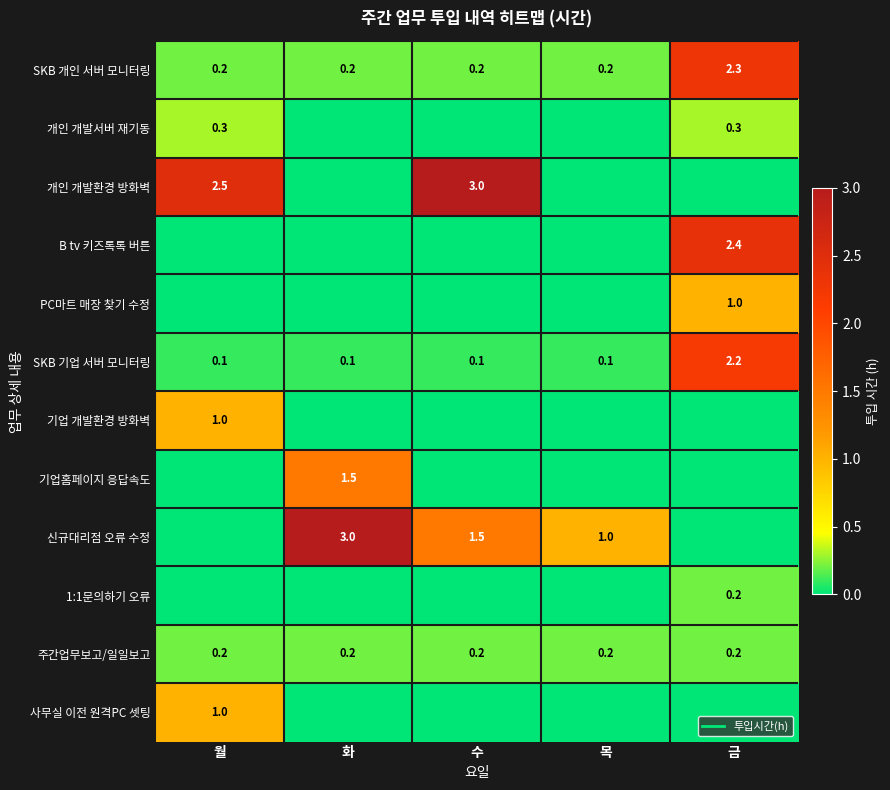

The value of SKB 개인 서버 모니터링 at 금 is 3.4. True or false?

False